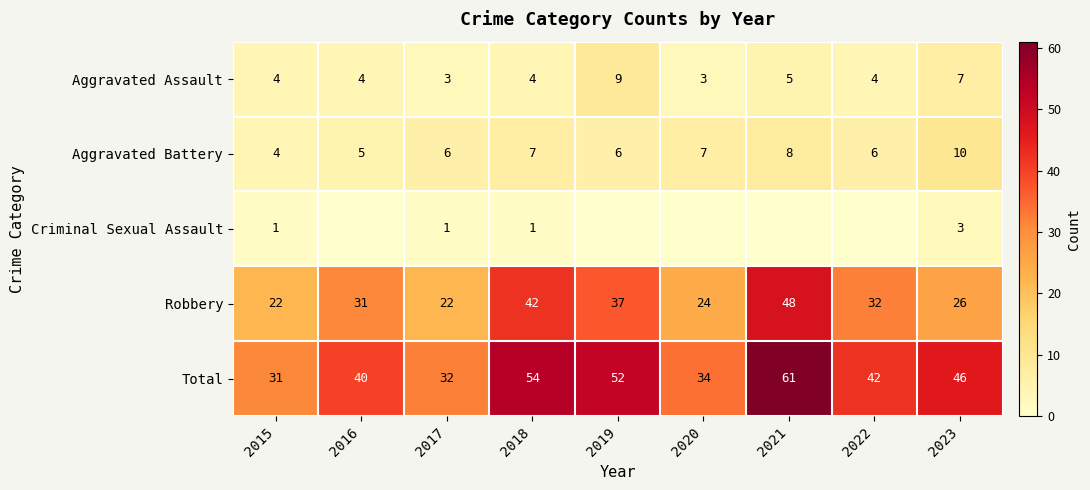

What is the sum of the Robbery values at 2016 and 2021?

79